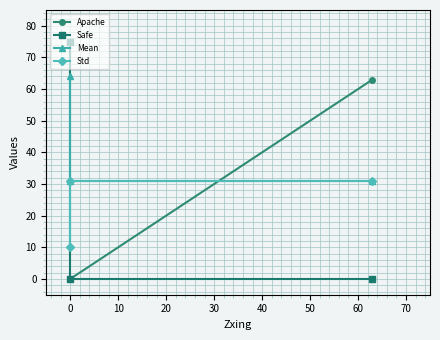

What position from the right is 0?

2